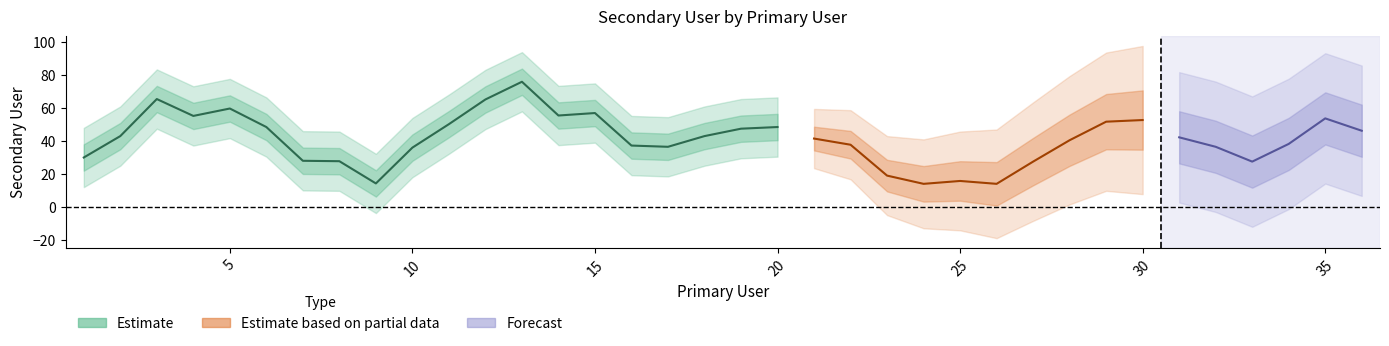

At which category does the chart reach its minimum across all series?

25